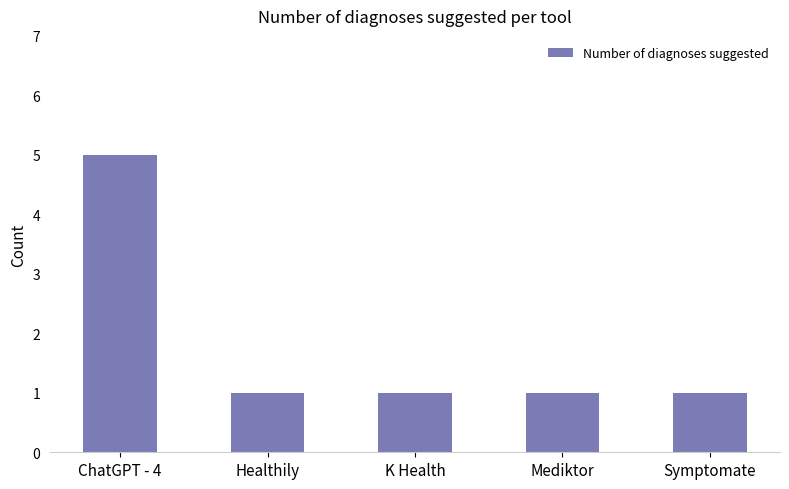

Reading right to left, extract all data points from this chart.

Symptomate=1	Mediktor=1	K Health=1	Healthily=1	ChatGPT - 4=5